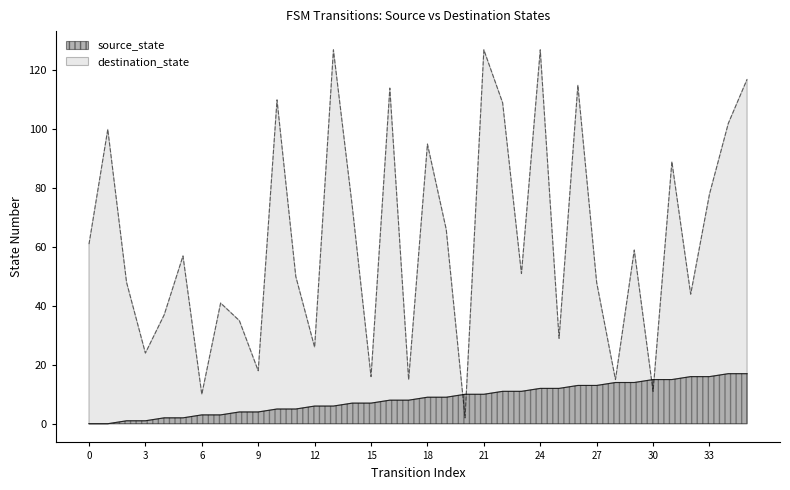

At how many categories does at least one series exceed 4?

36